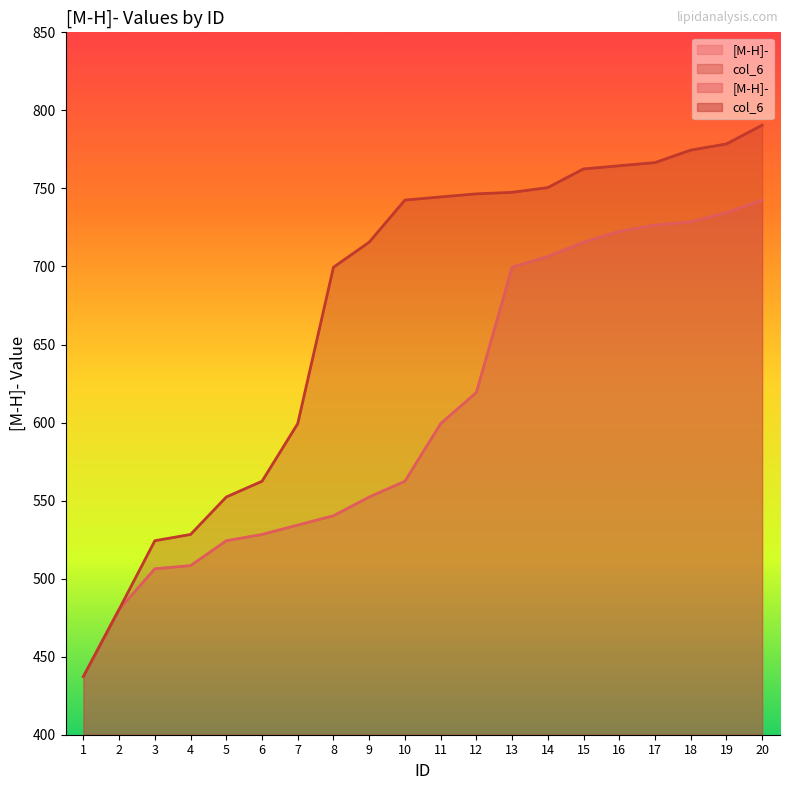

Which label corresponds to the smallest value in the chart?

1